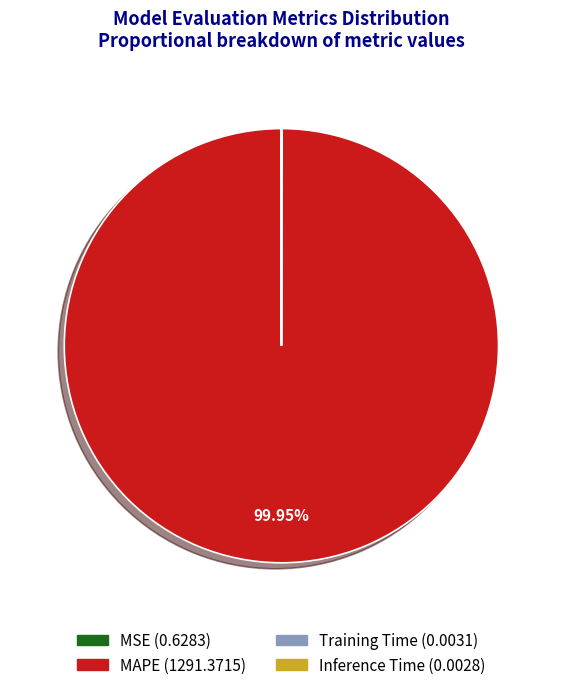

What is the largest slice in the pie chart?

MAPE